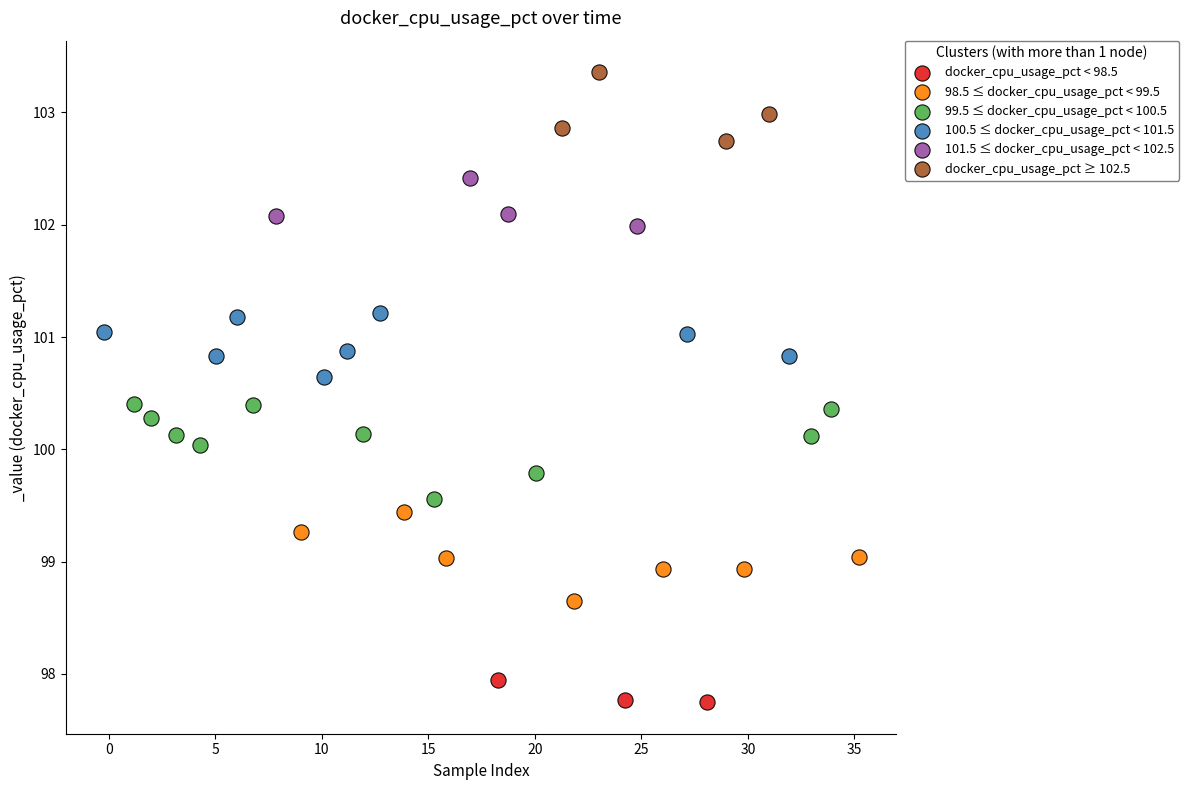

Which series reaches the minimum Y coordinate?

docker_cpu_usage_pct < 98.5